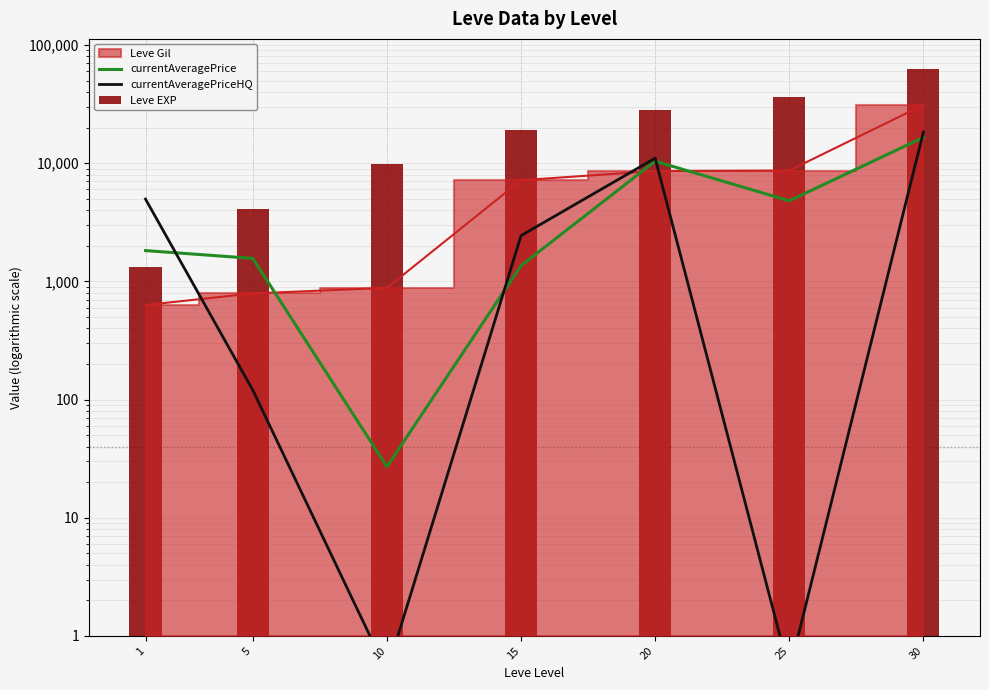

What is the value of the Leve EXP bar at the 2nd from the left?

4110.0